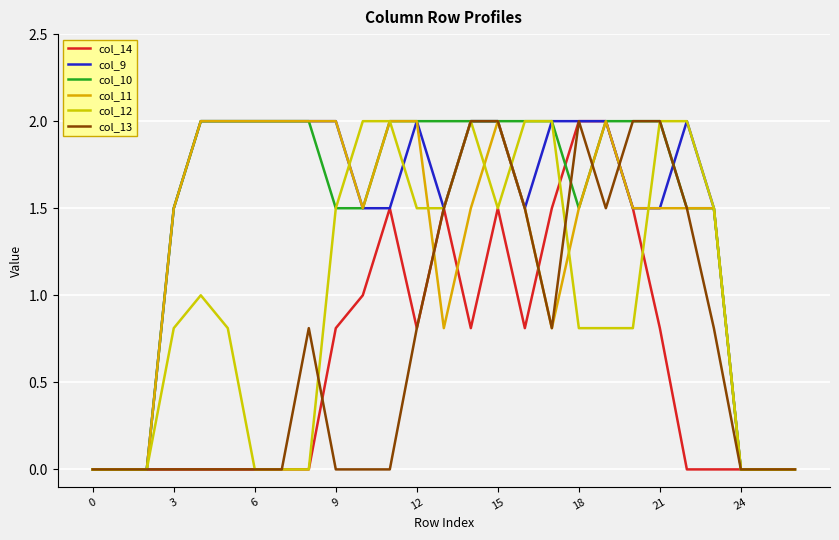

True or false: col_12 and col_13 intersect in this chart.

True